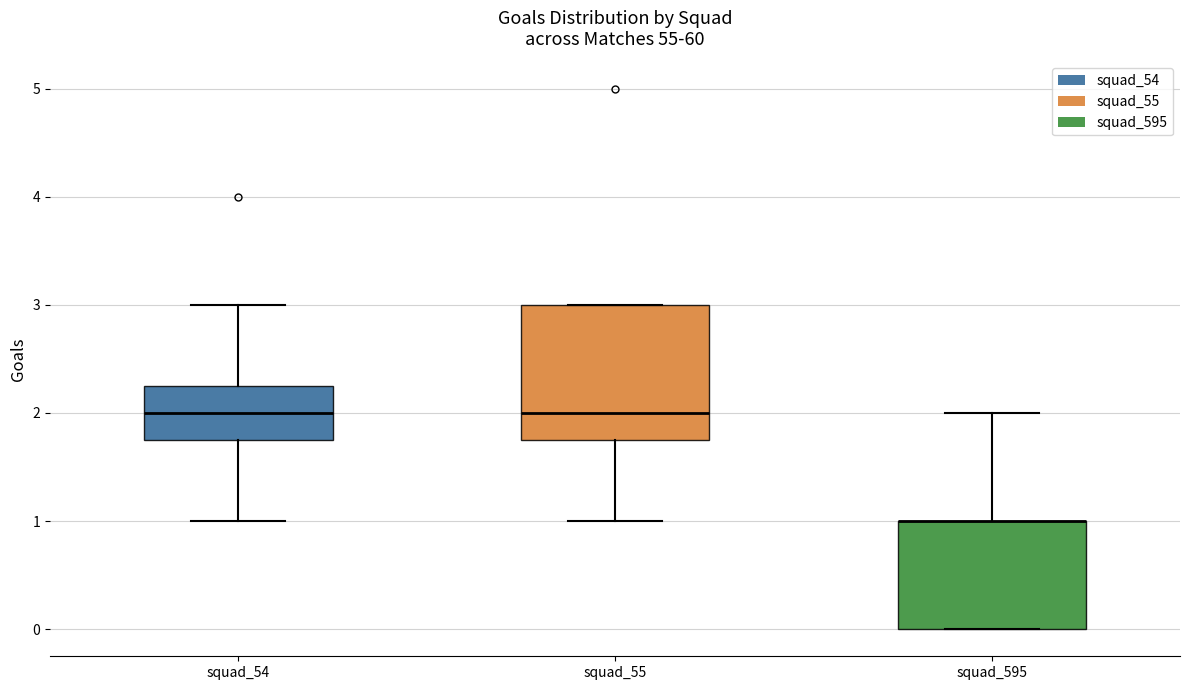

Reading left to right, transcribe this box plot: for each box, give where its median line is, the range the box spans, and where its two whiskers end, as read against the y-axis. The values are not printed on the chart, so give them approximately, as read against the axis.

squad_54: median 2.0, box 1.8 to 2.3, whiskers 1.0 to 3.0
squad_55: median 2.0, box 1.8 to 3.0, whiskers 1.0 to 3.0
squad_595: median 1.0 (drawn on the box's upper edge), box 0.0 to 1.0, whiskers 0.0 to 2.0